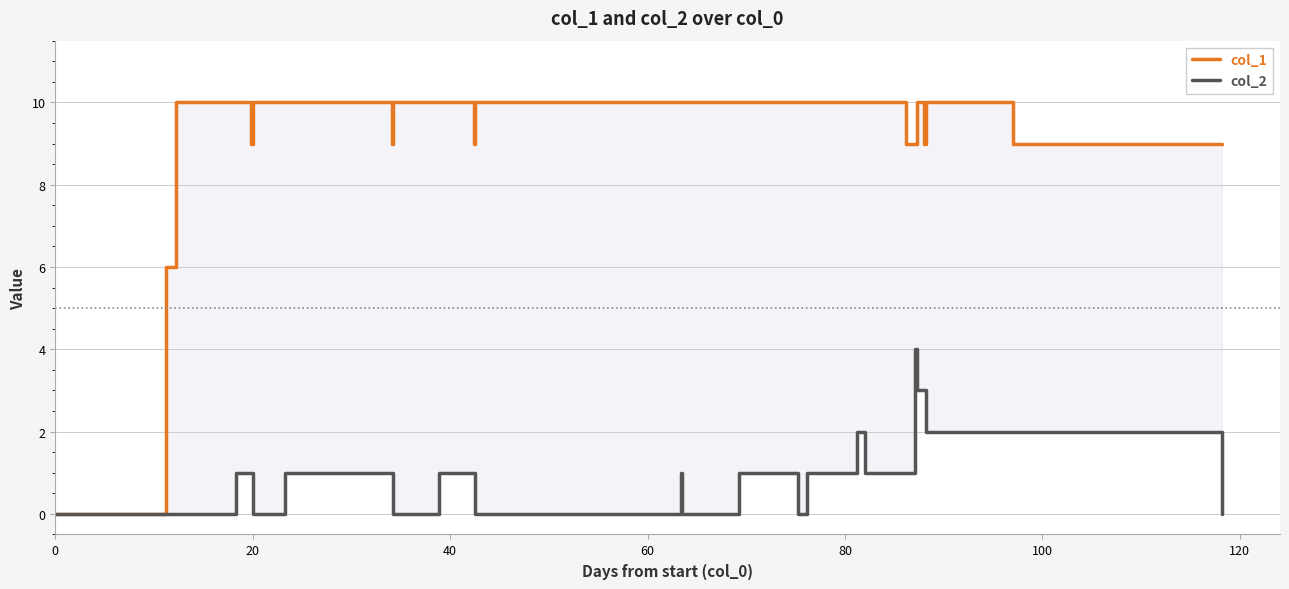

At which category does the chart reach its peak across all series?

60